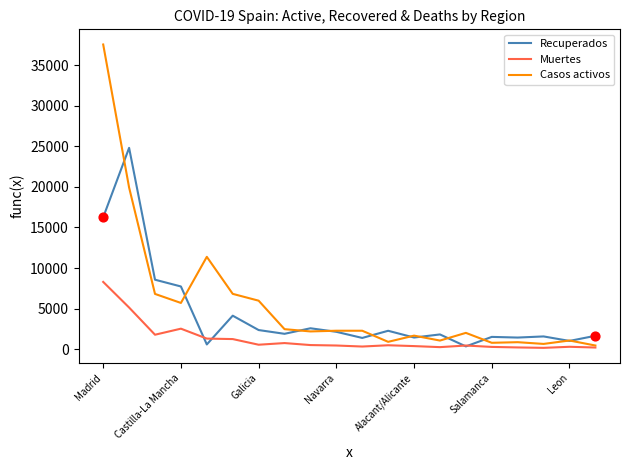

What is the greatest value displayed?

37530